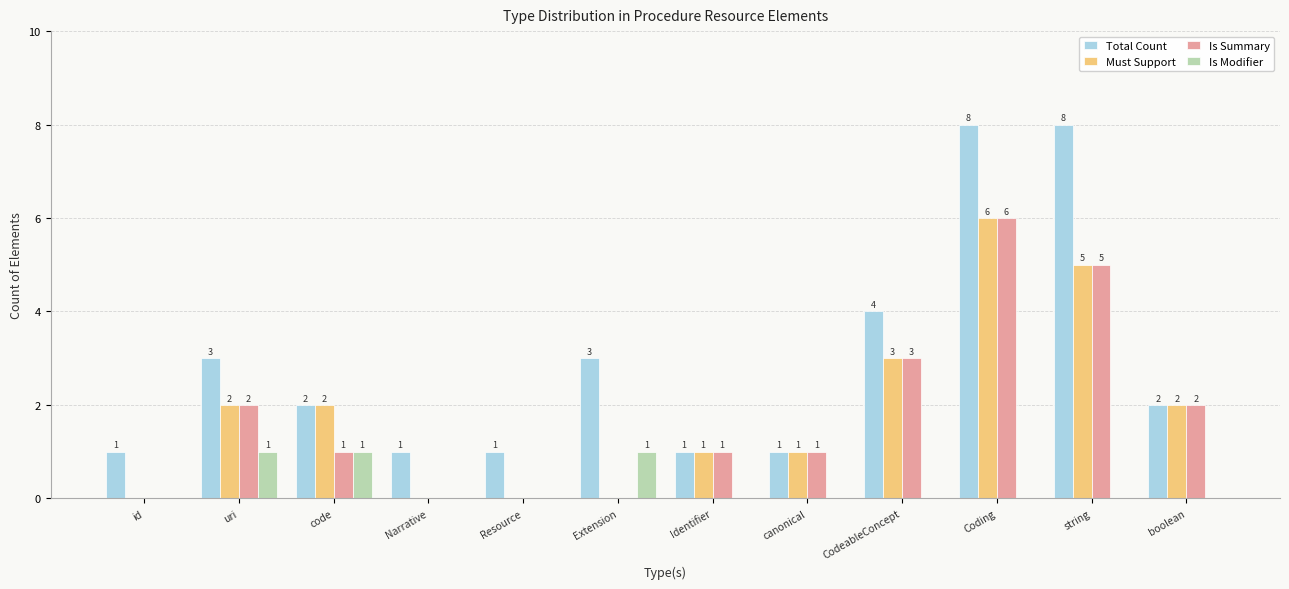

What is the greatest value displayed?

8